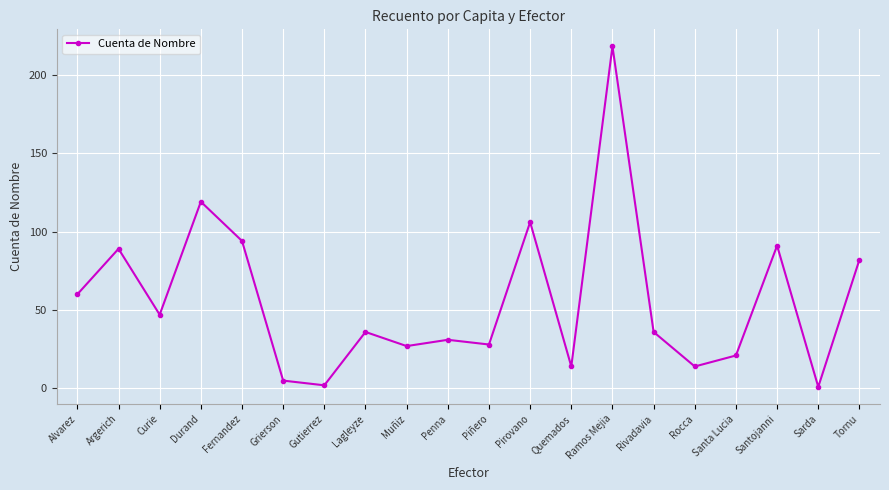

How many data points does each series have?

20